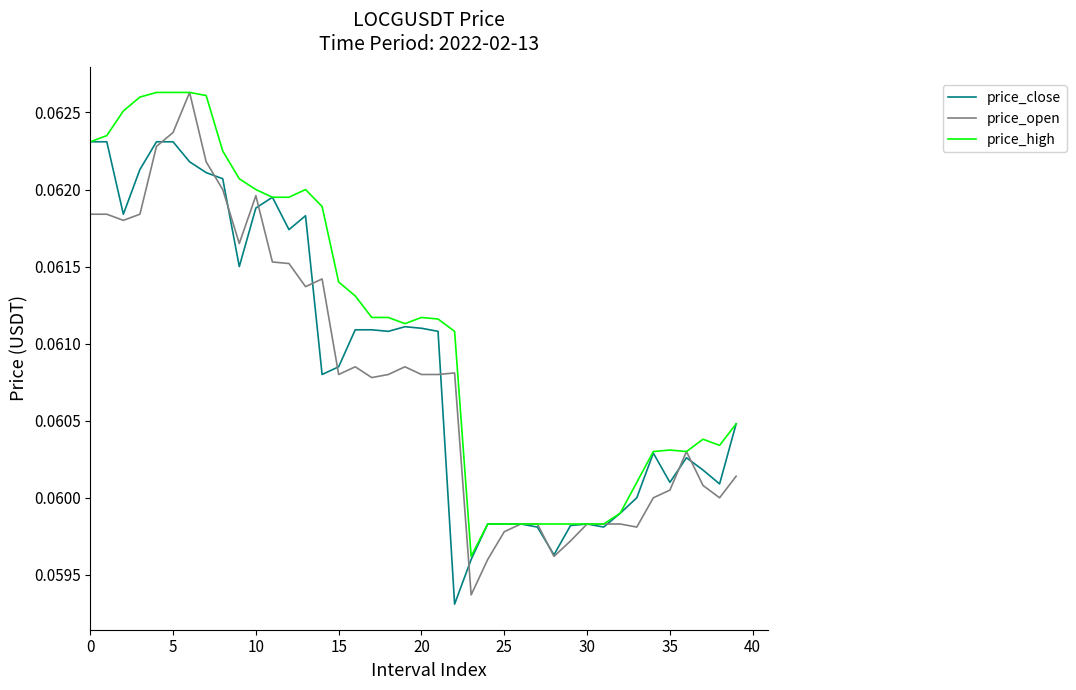

Which series has the largest total across all categories?

price_high